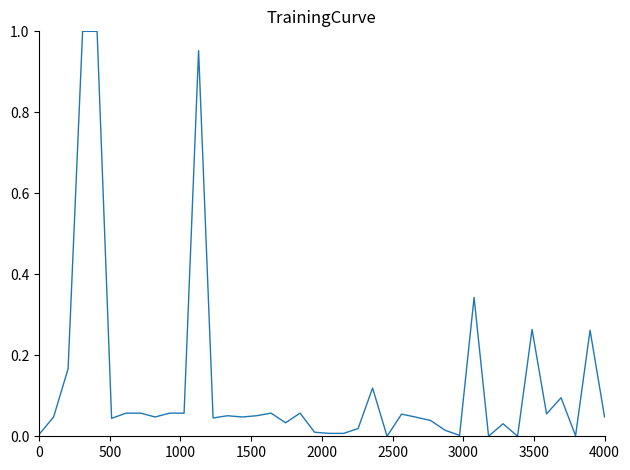

Does the chart have visible grid lines?

No